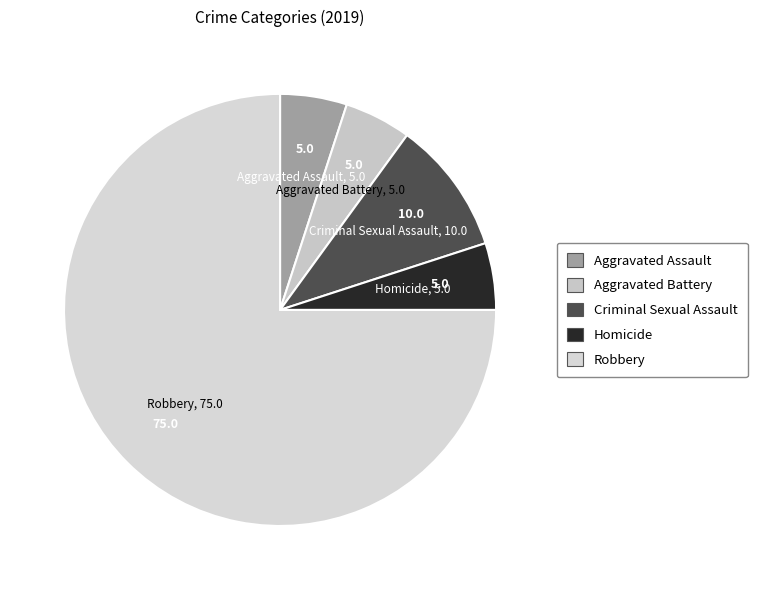

Combined, do Aggravated Battery and Homicide account for over 50%?

No